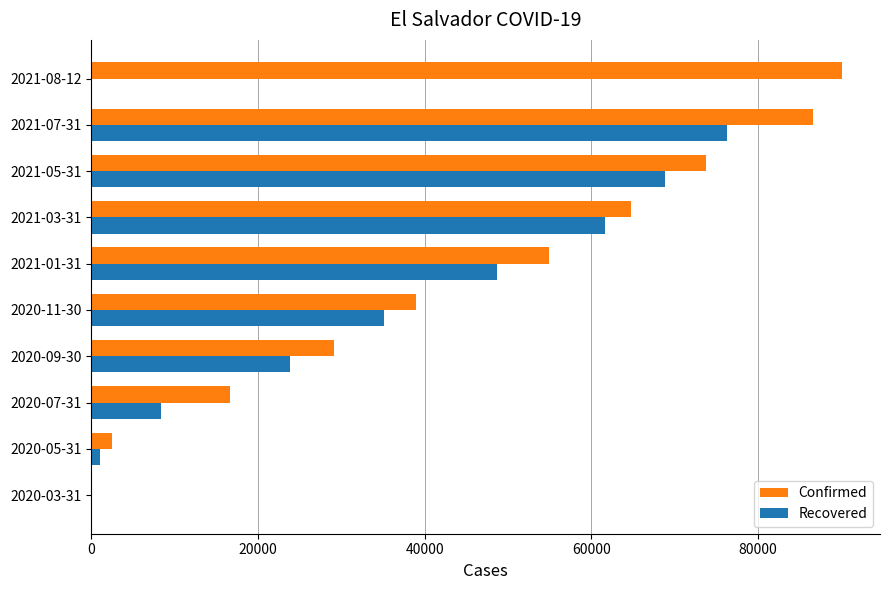

The value of Recovered at 2021-05-31 is 92958. True or false?

False